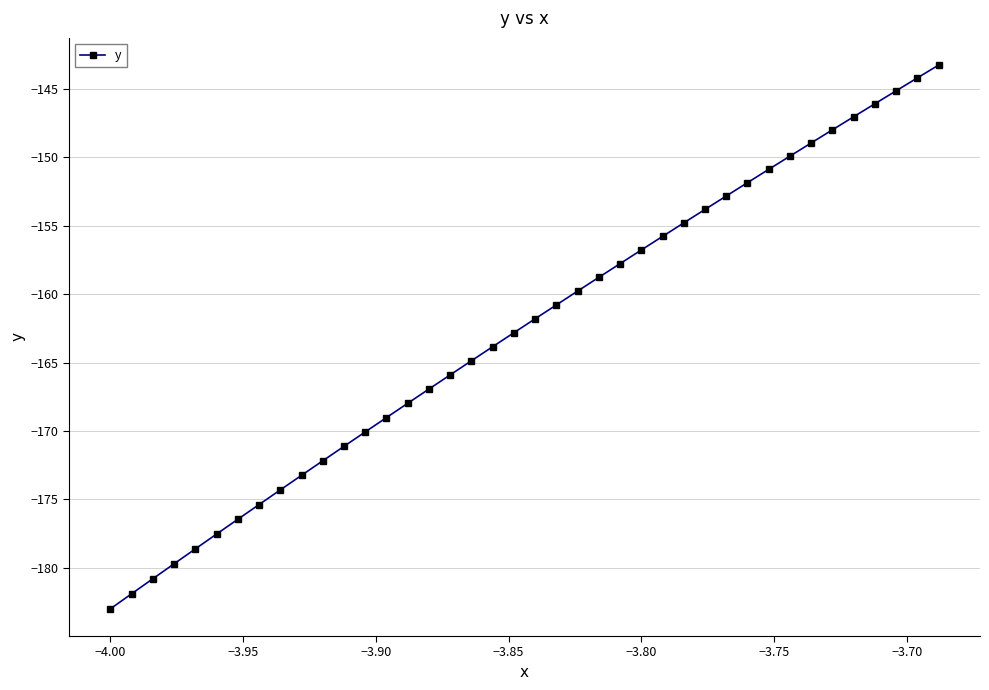

True or false: there are more than 1 points higher than both neighbors.

False